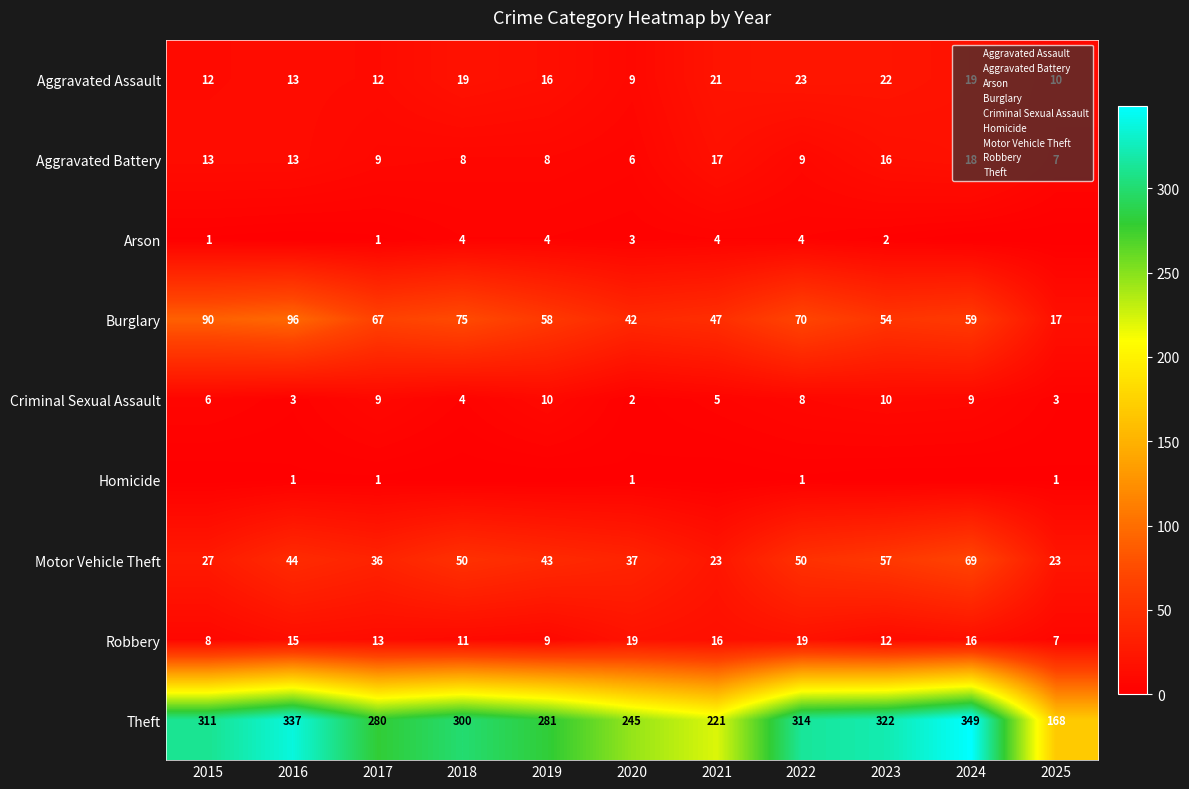

What is the difference between the Aggravated Battery values at 2020 and 2015?

7